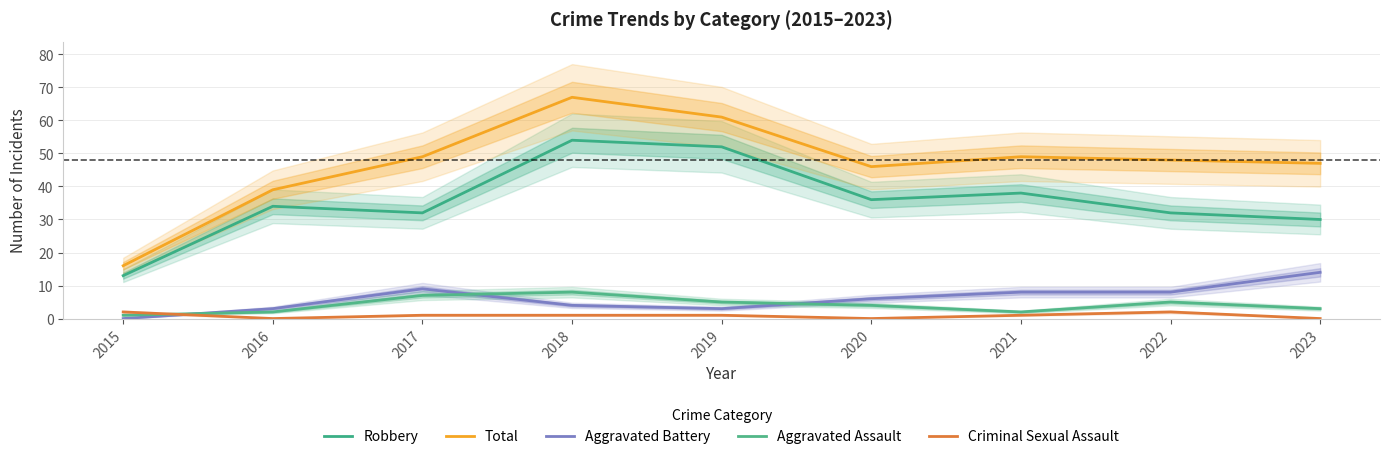

Does the chart have visible grid lines?

Yes